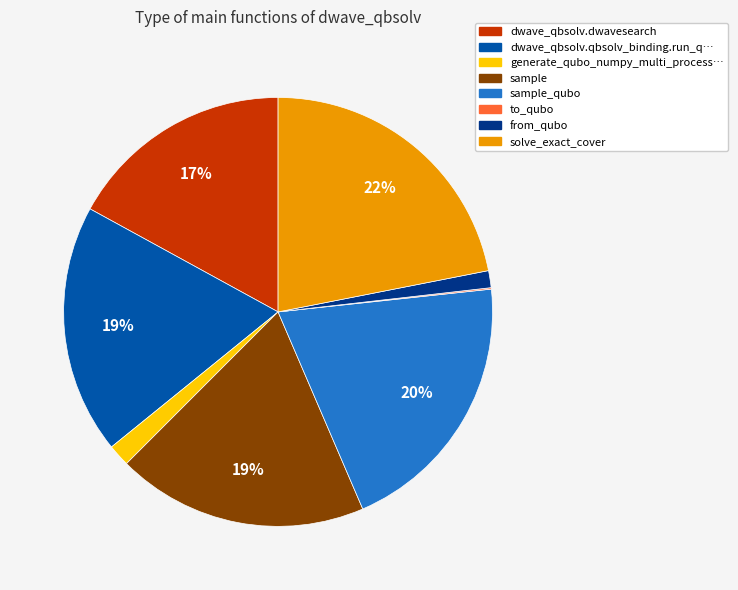

Is there a majority slice in this chart?

No